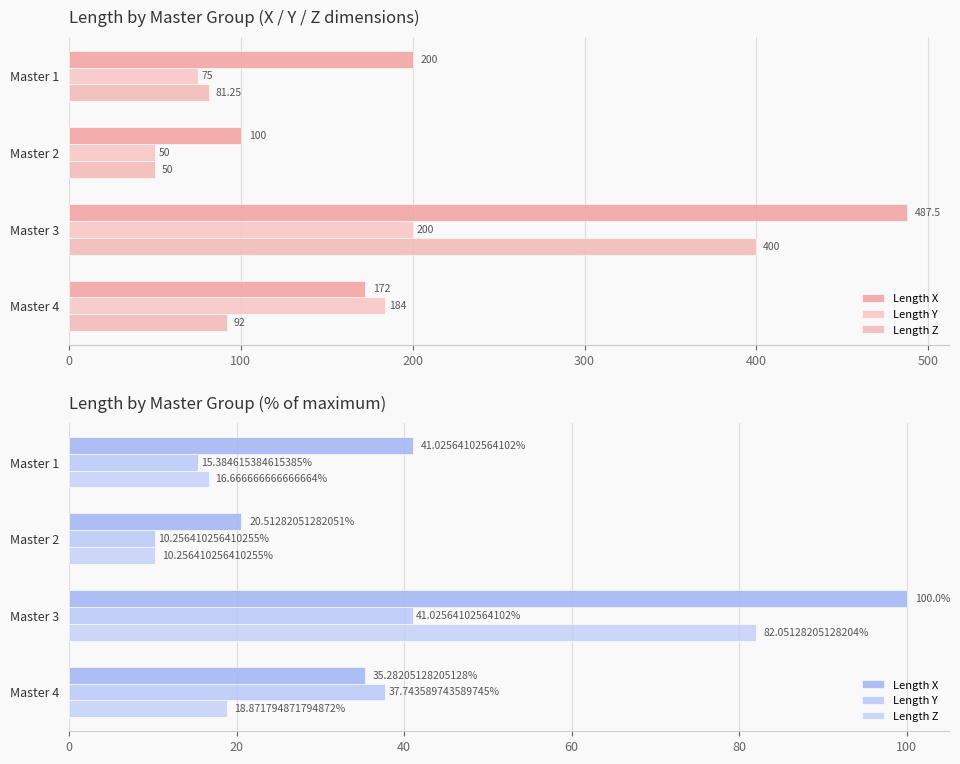

What is the lowest value of the Length Z series?

10.3